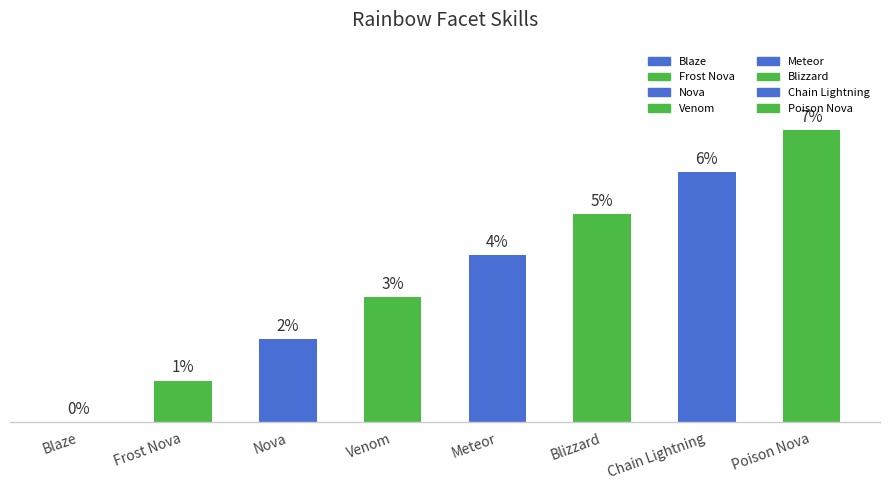

Count the values in the range 2 to 6.

5